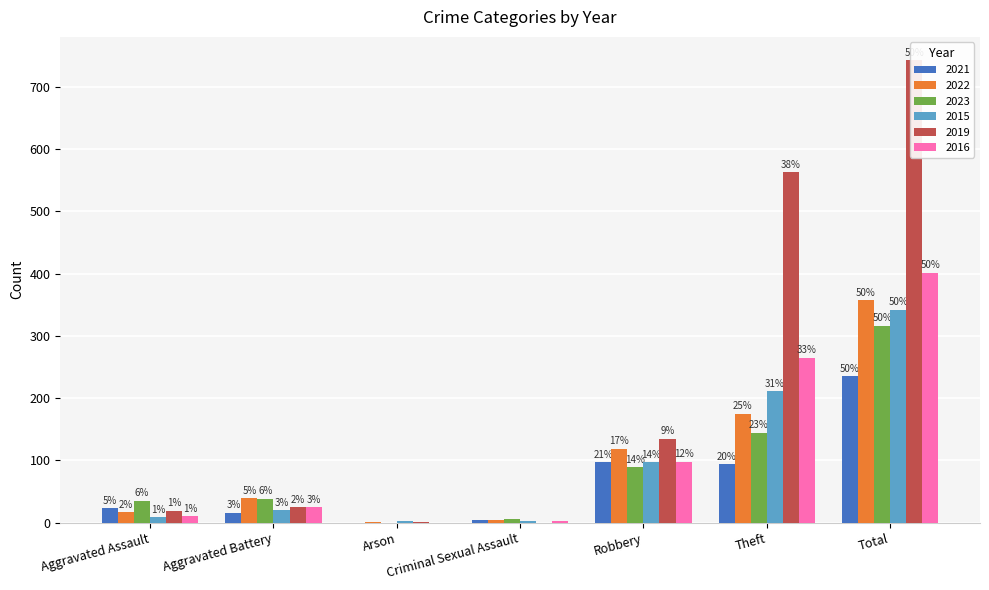

What is the label of the 2nd bar from the right?

Theft